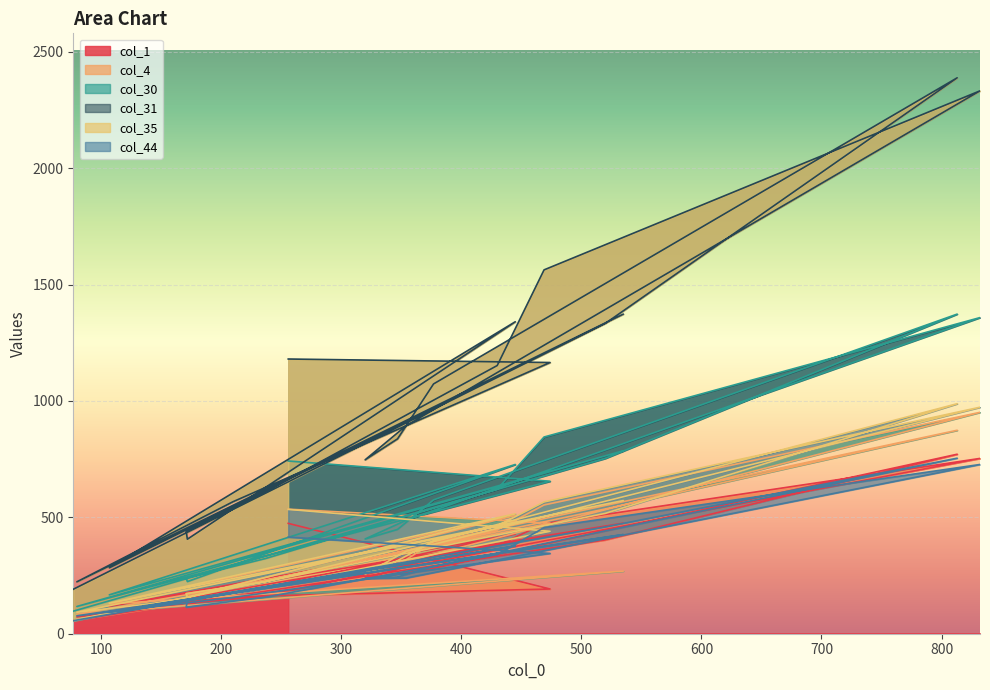

Count the number of data series in this chart.

6